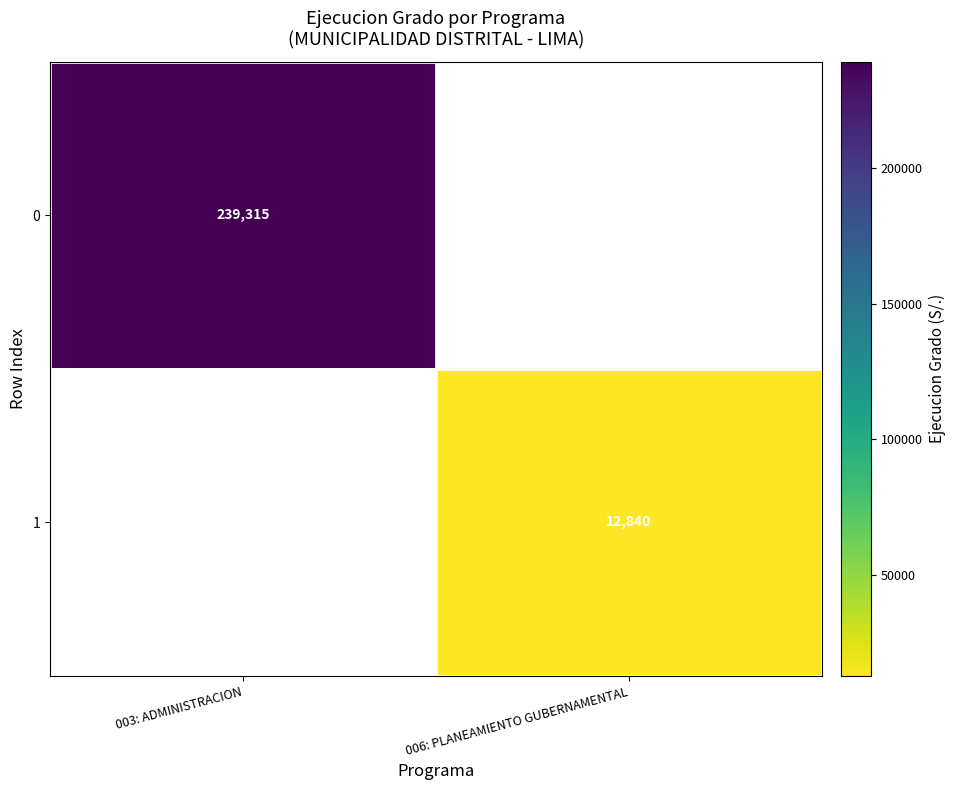

Is it true that 0 equals 343292 at 003: ADMINISTRACION?

False